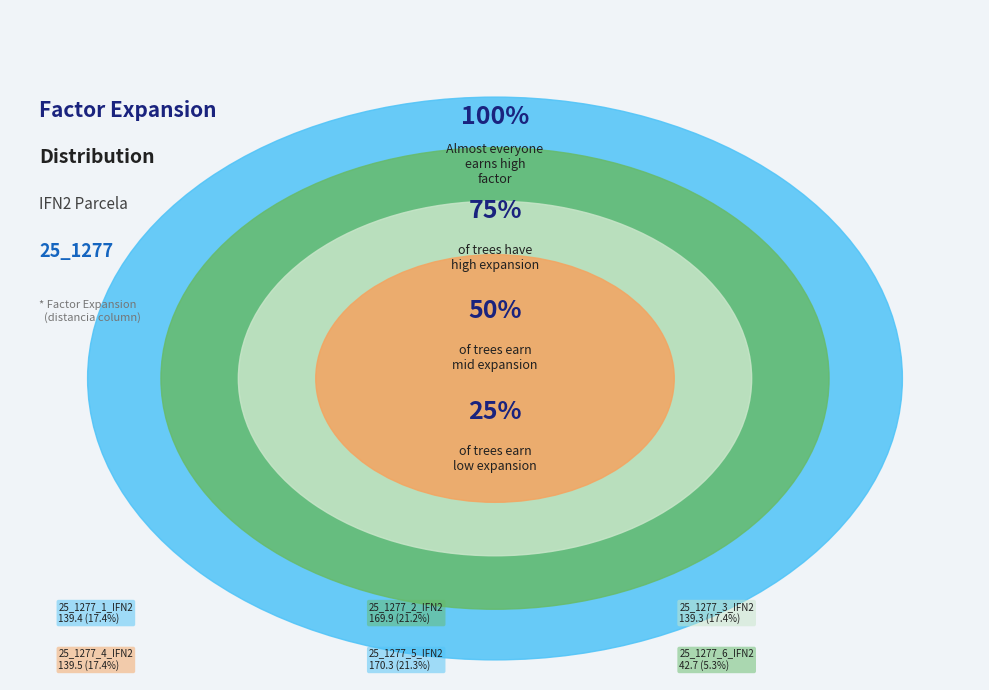

The 25_1277_2_IFN2 slice represents 21% of the pie. True or false?

True